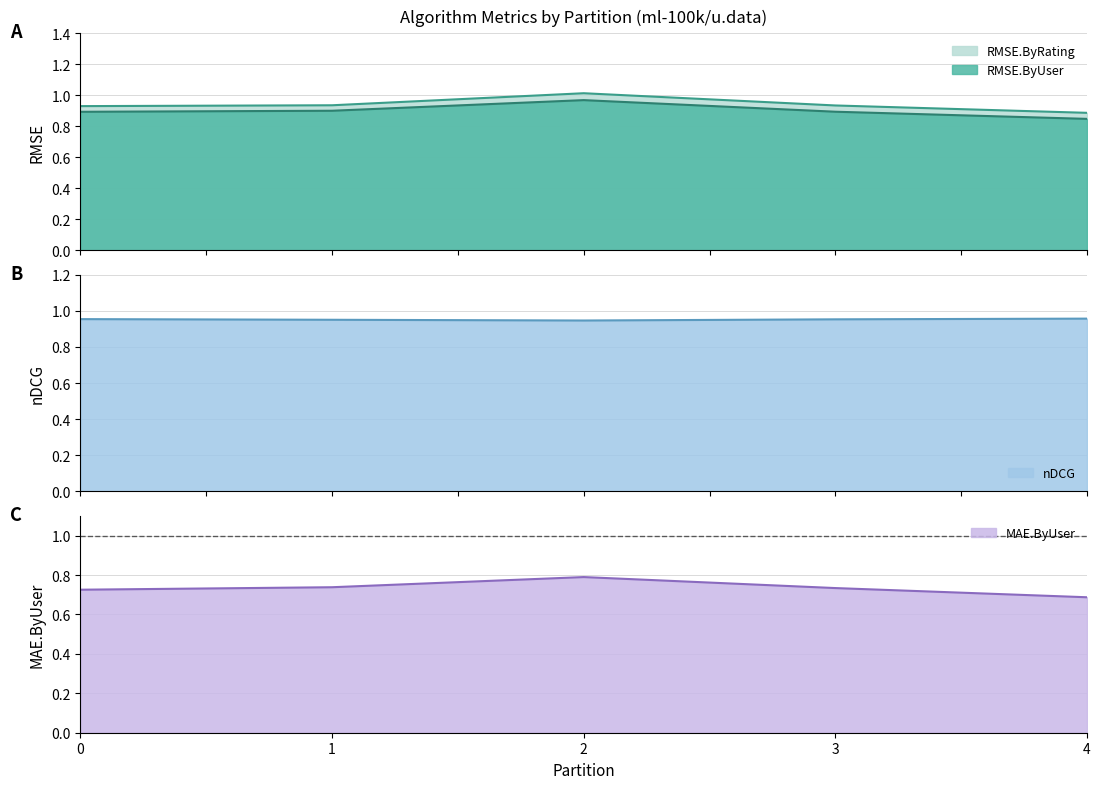

How many times do RMSE.ByRating and nDCG cross each other?

2